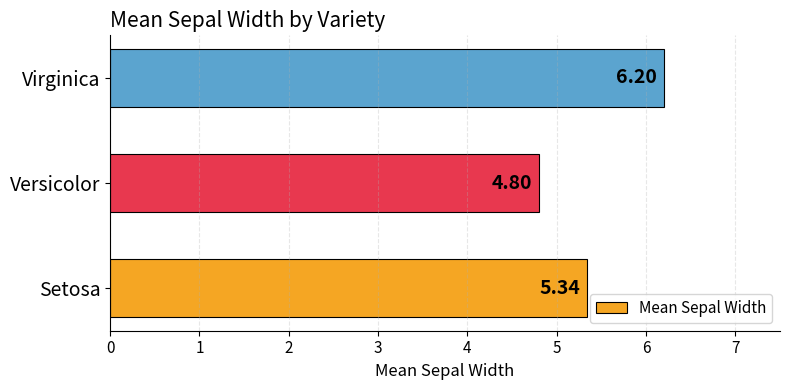

What is the average value?

5.4